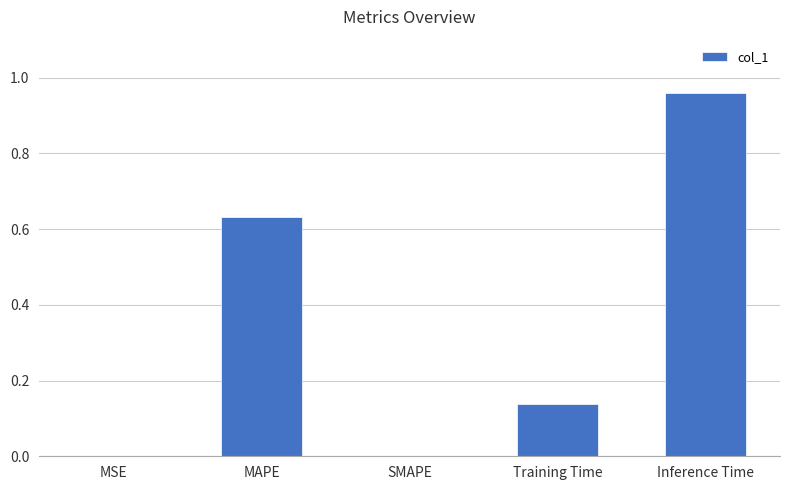

Between Training Time and MSE, which is larger?

Training Time